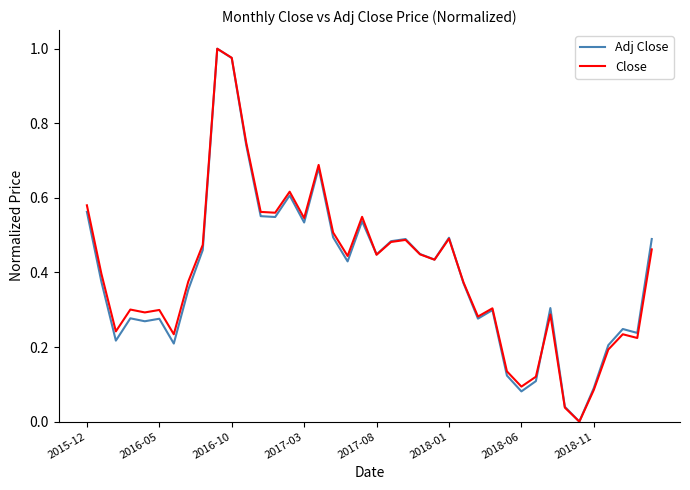

Does the chart have visible grid lines?

No